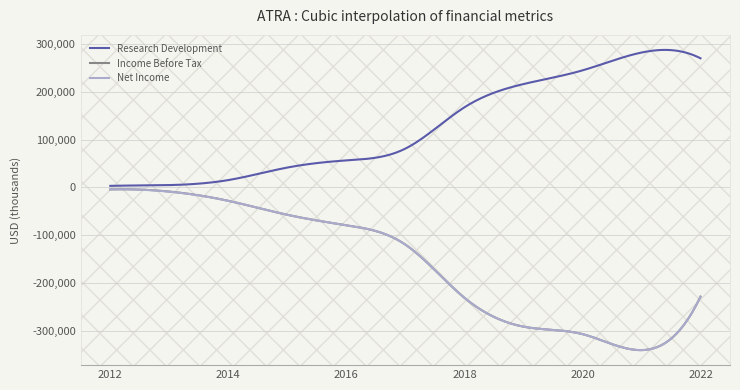

True or false: Income Before Tax has more than 0 interior local peaks.

True